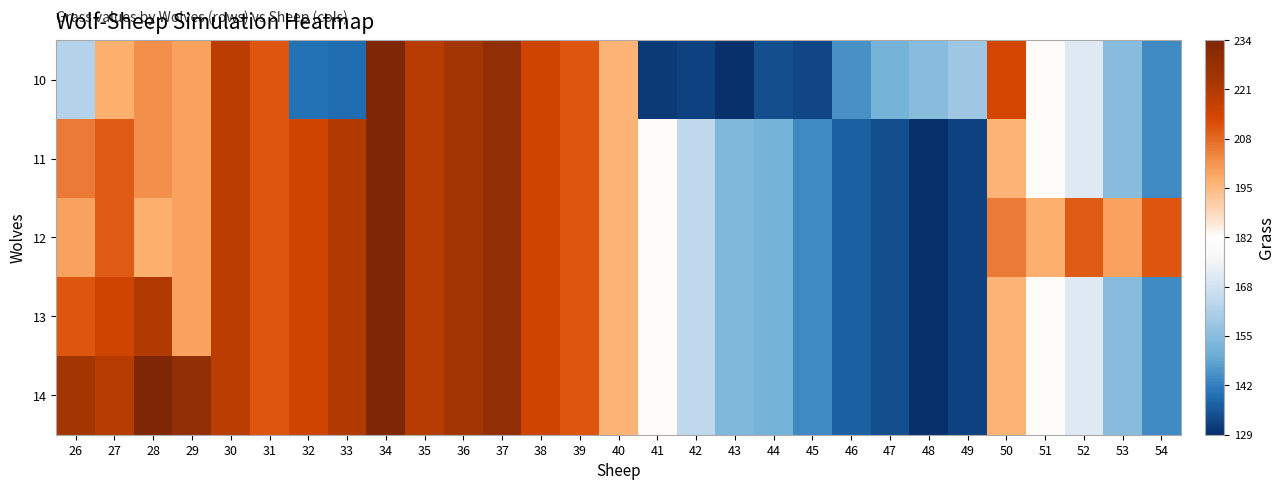

At which category does the chart reach its minimum across all series?

43